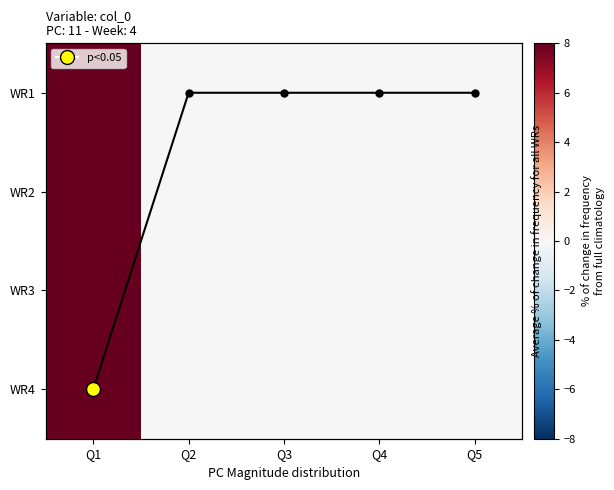

At which label does Average % change reach its peak?

Q1